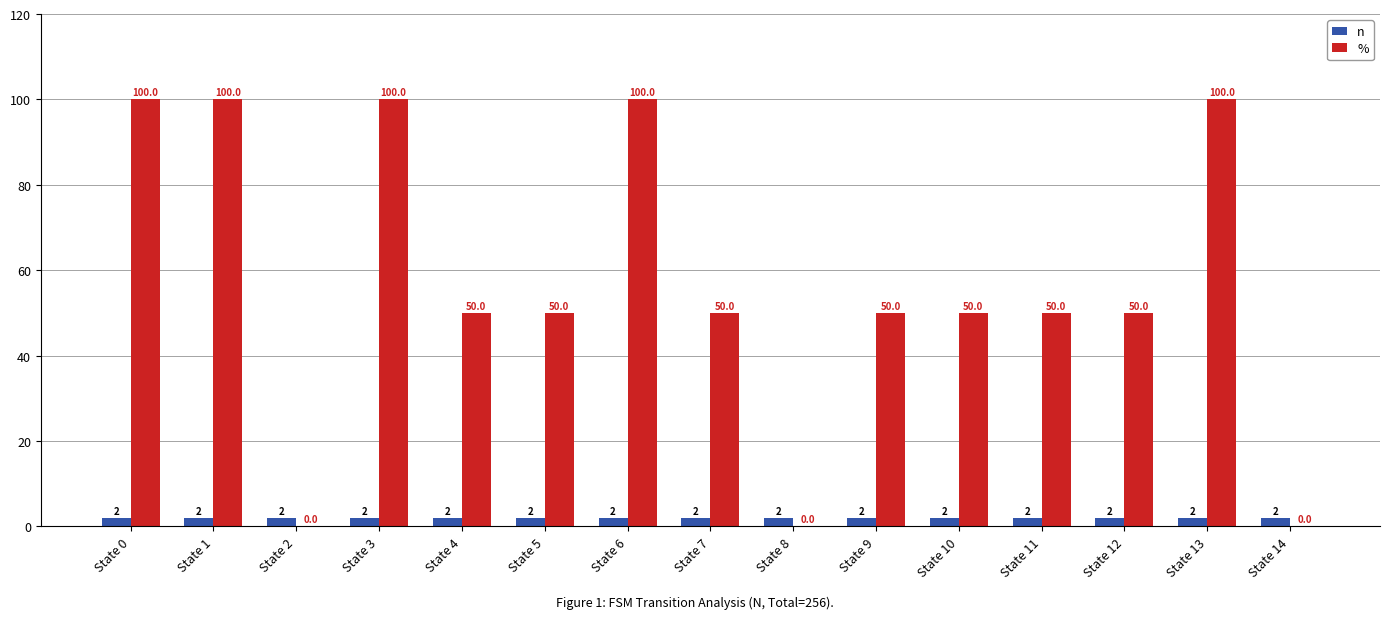

Is the value of n at State 12 greater than the value of % at State 10?

No